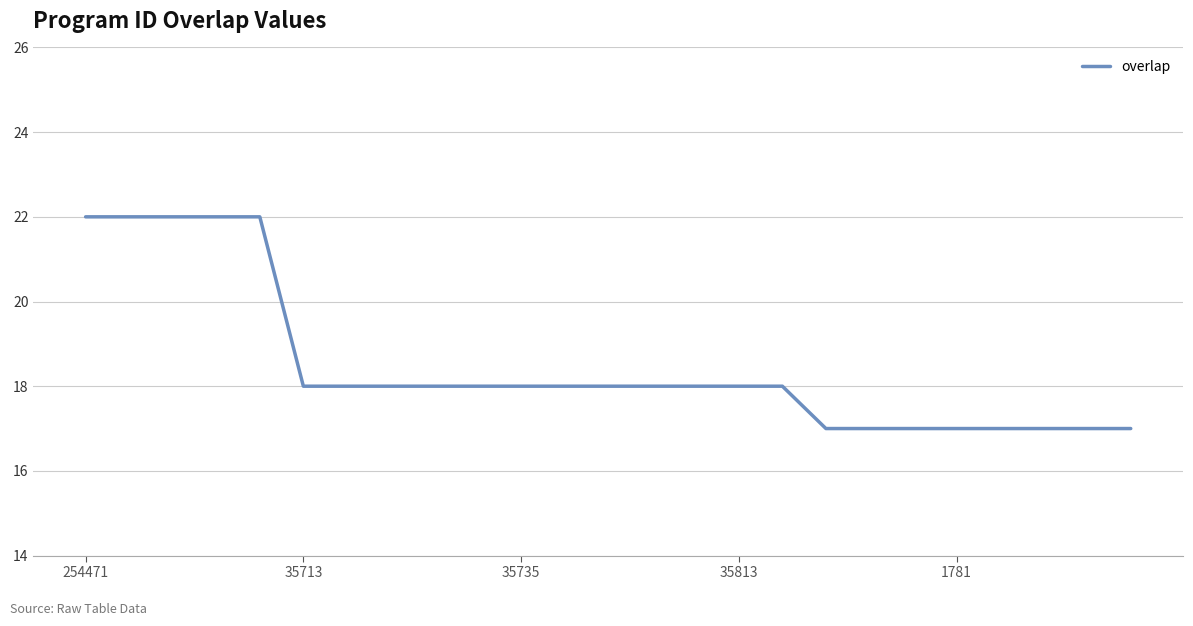

What is the minimum value shown in the chart?

17